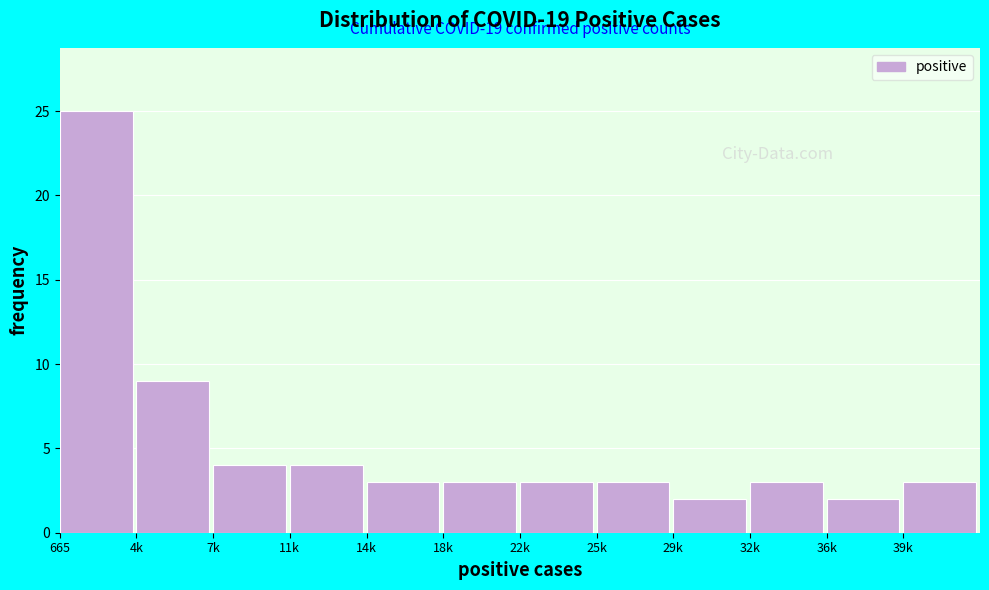

Reading left to right, list all the values displayed in this chart.

25	9	4	4	3	3	3	3	2	3	2	3